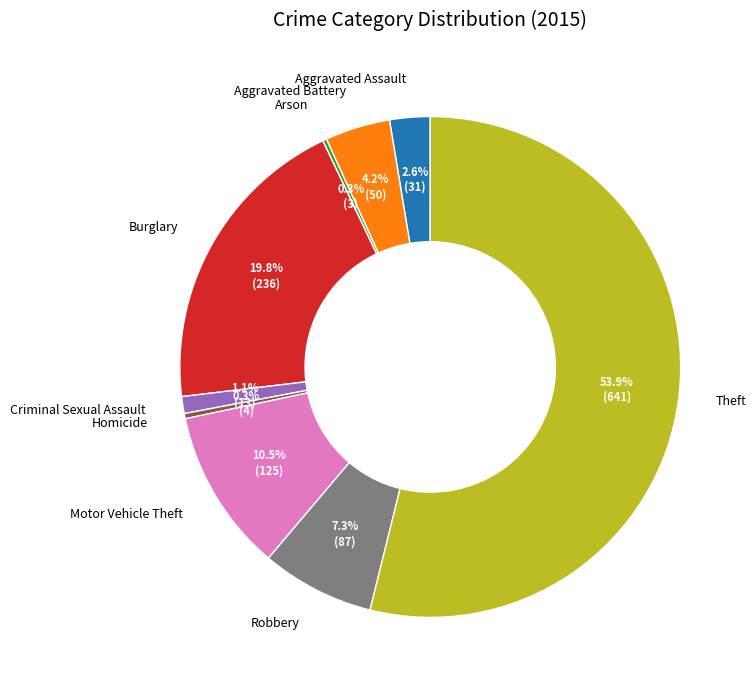

Which has a higher value, Motor Vehicle Theft or Criminal Sexual Assault?

Motor Vehicle Theft